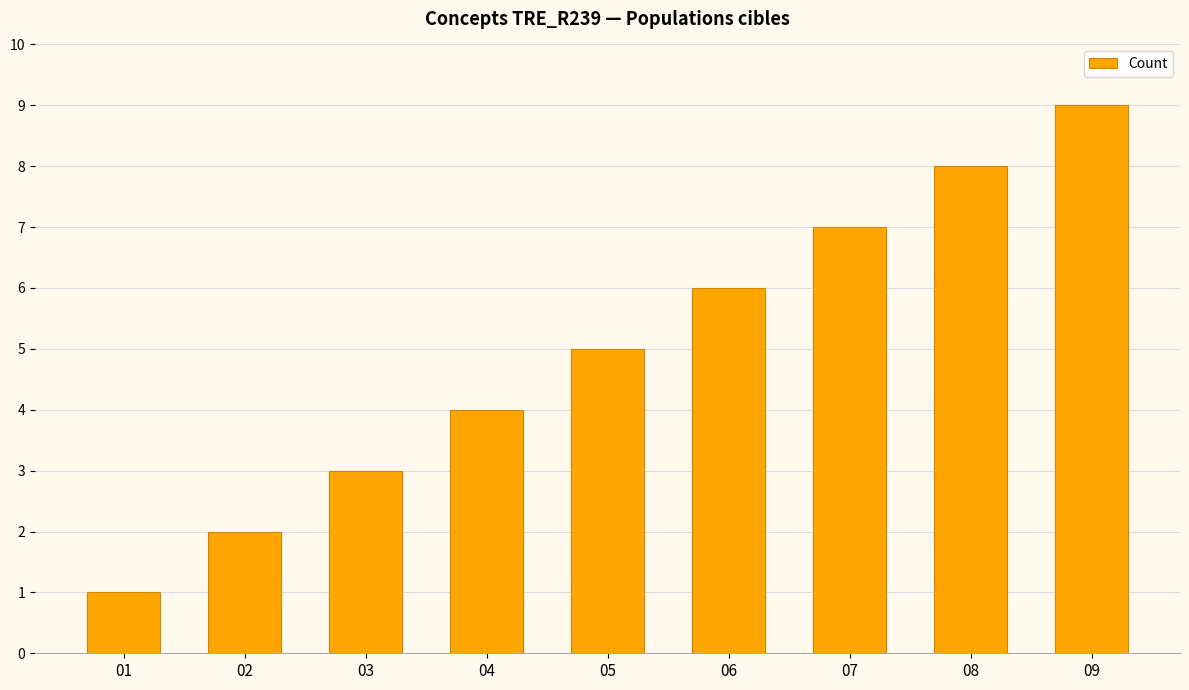

How many bars are there in total?

9